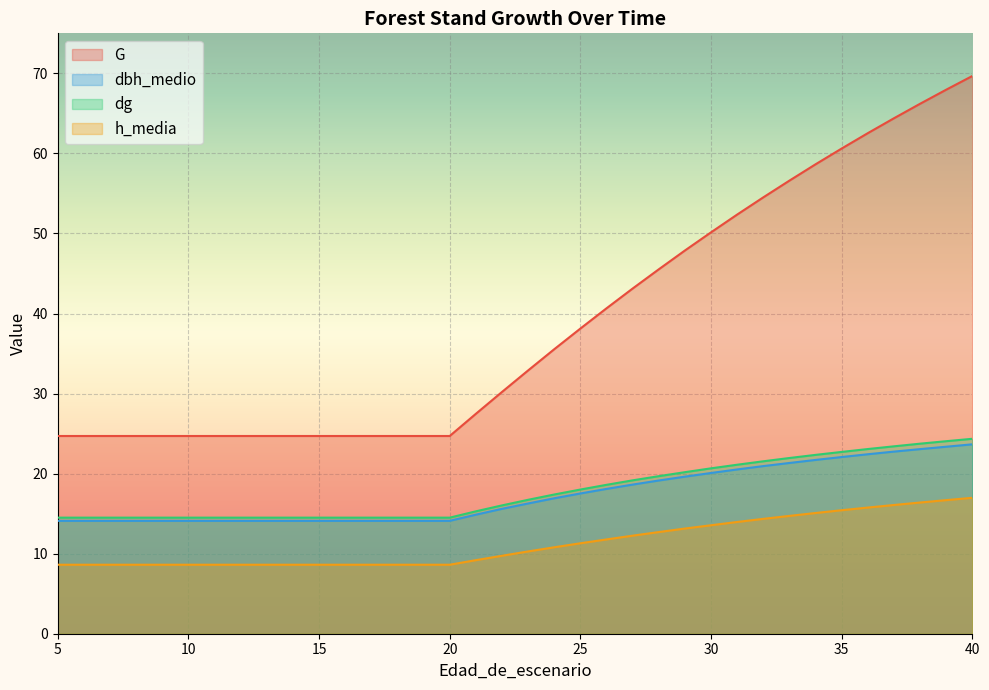

What is the difference between the highest and lowest values at 19?

16.1